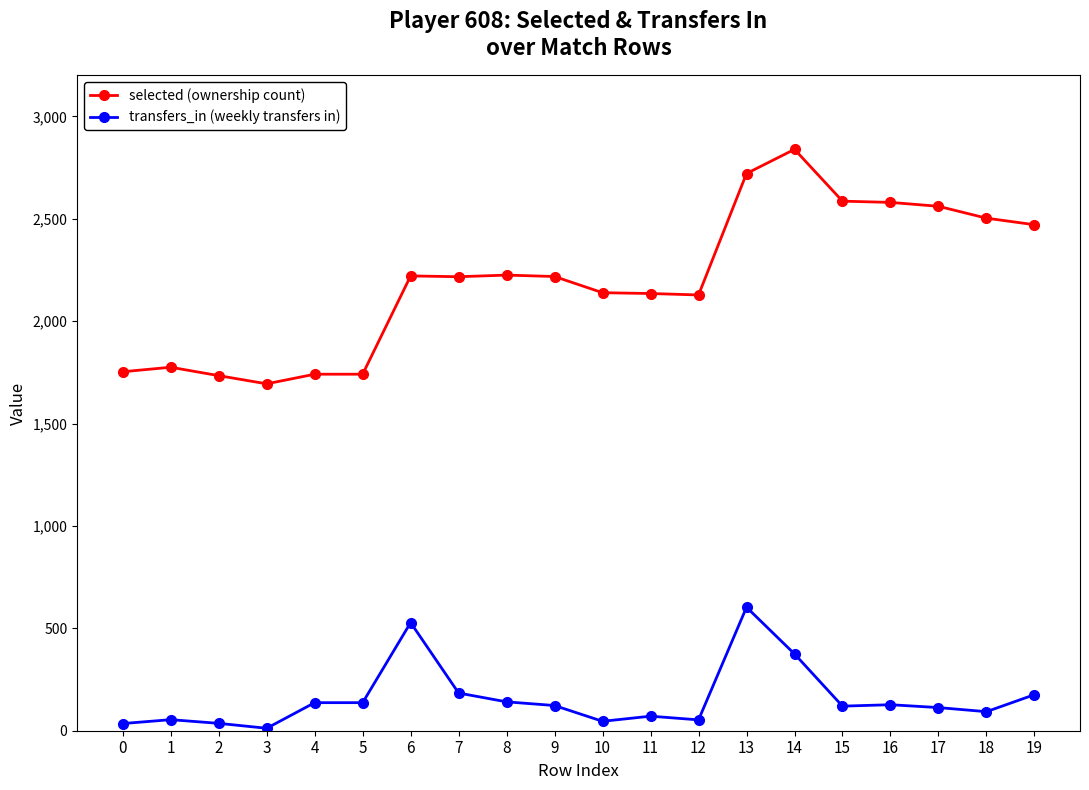

Which series has the widest spread of values?

selected (ownership count)